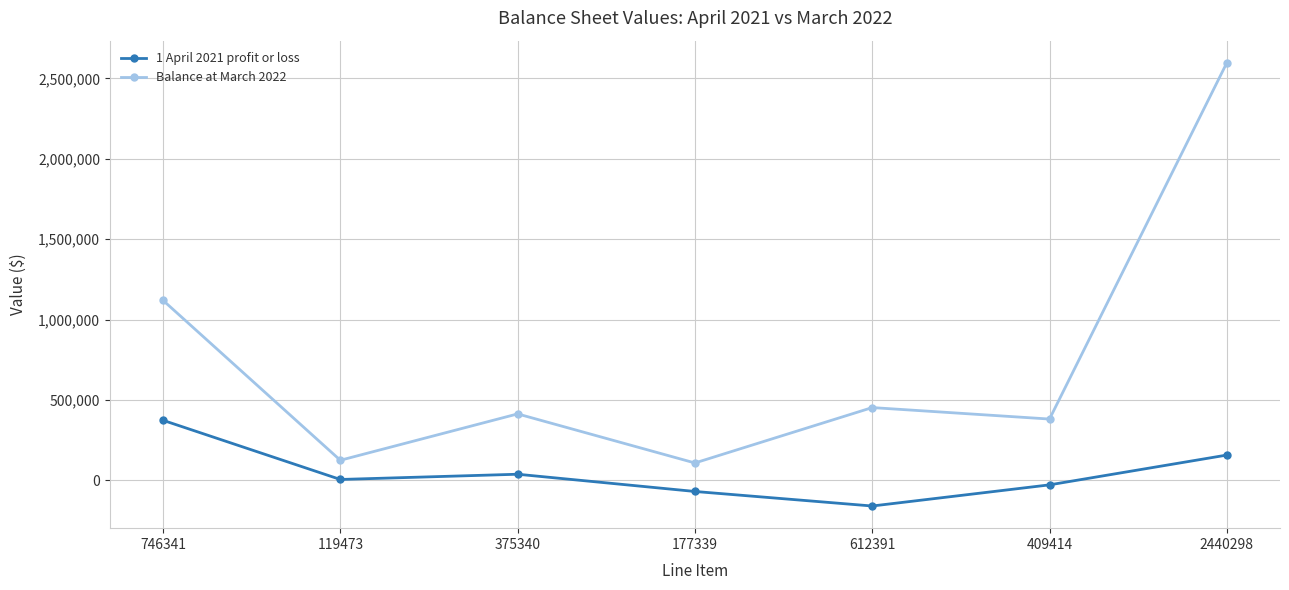

Does the chart have visible grid lines?

Yes